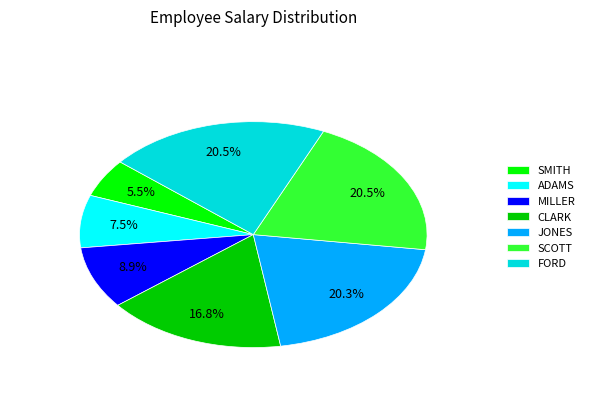

To the nearest percent, what is the difference between the largest and smallest slice percentages?

15%